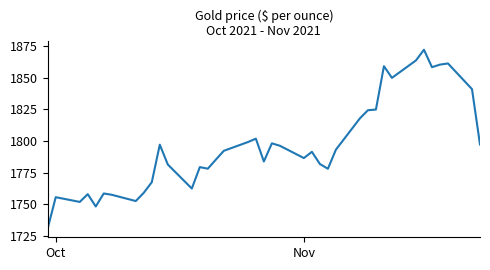

What is the change in value from 10 to 36?

-72.6